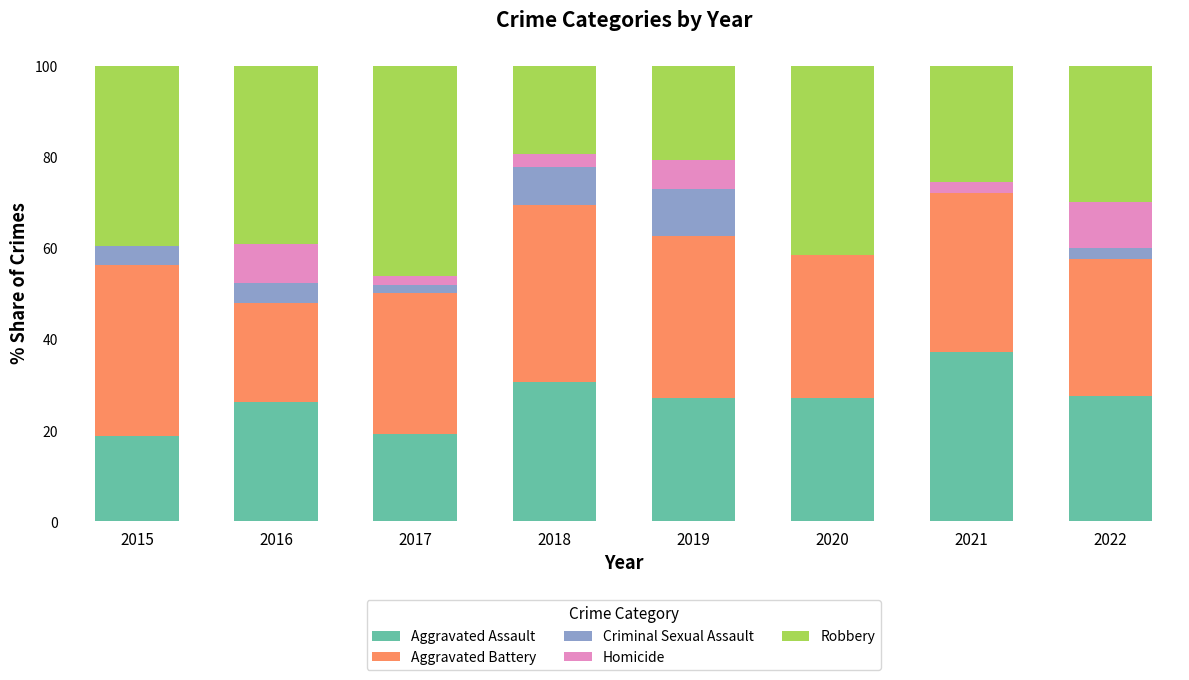

How many categories are shown in the chart?

8